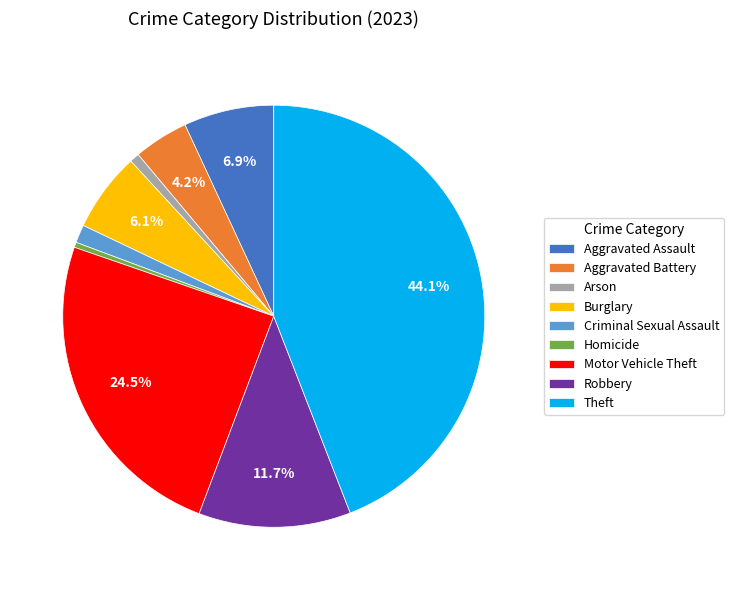

To the nearest percent, what percentage of the pie is Aggravated Battery?

4%